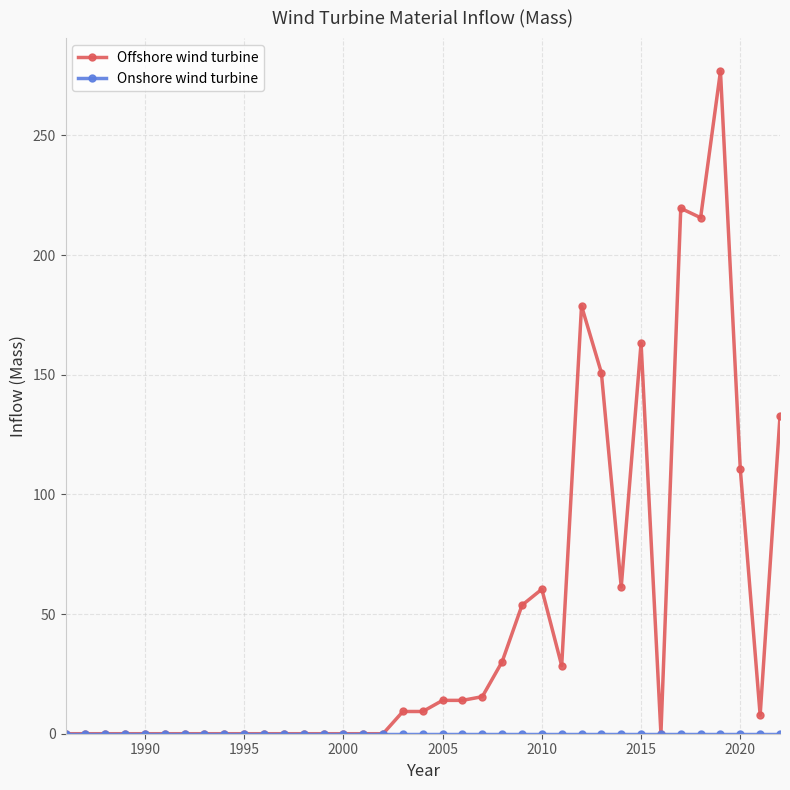

Which series has the largest range (max minus min)?

Offshore wind turbine